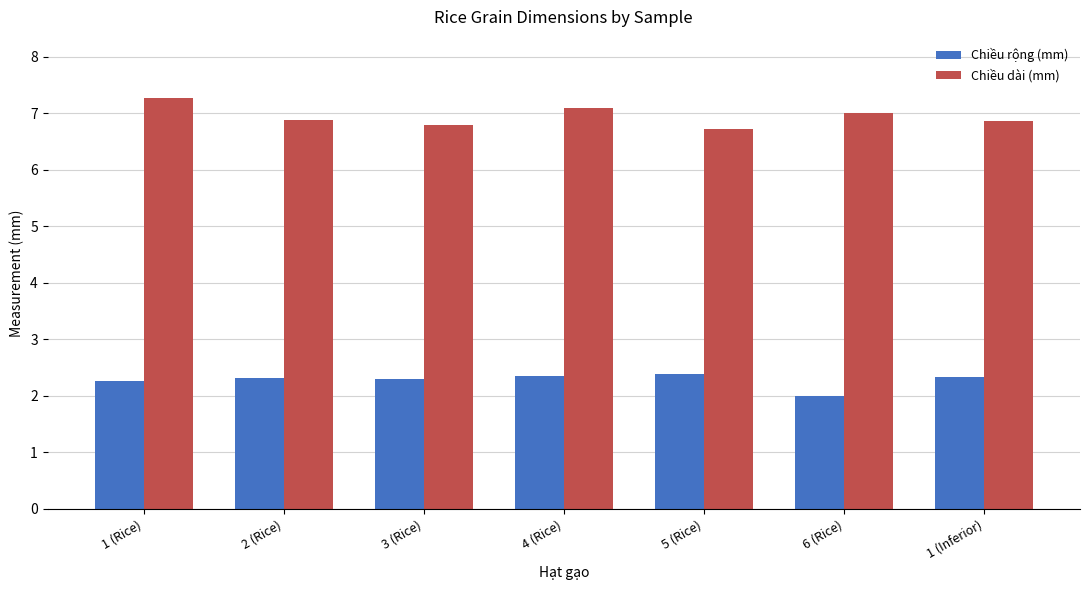

What are all the series names shown in the legend?

Chiều rộng (mm), Chiều dài (mm)